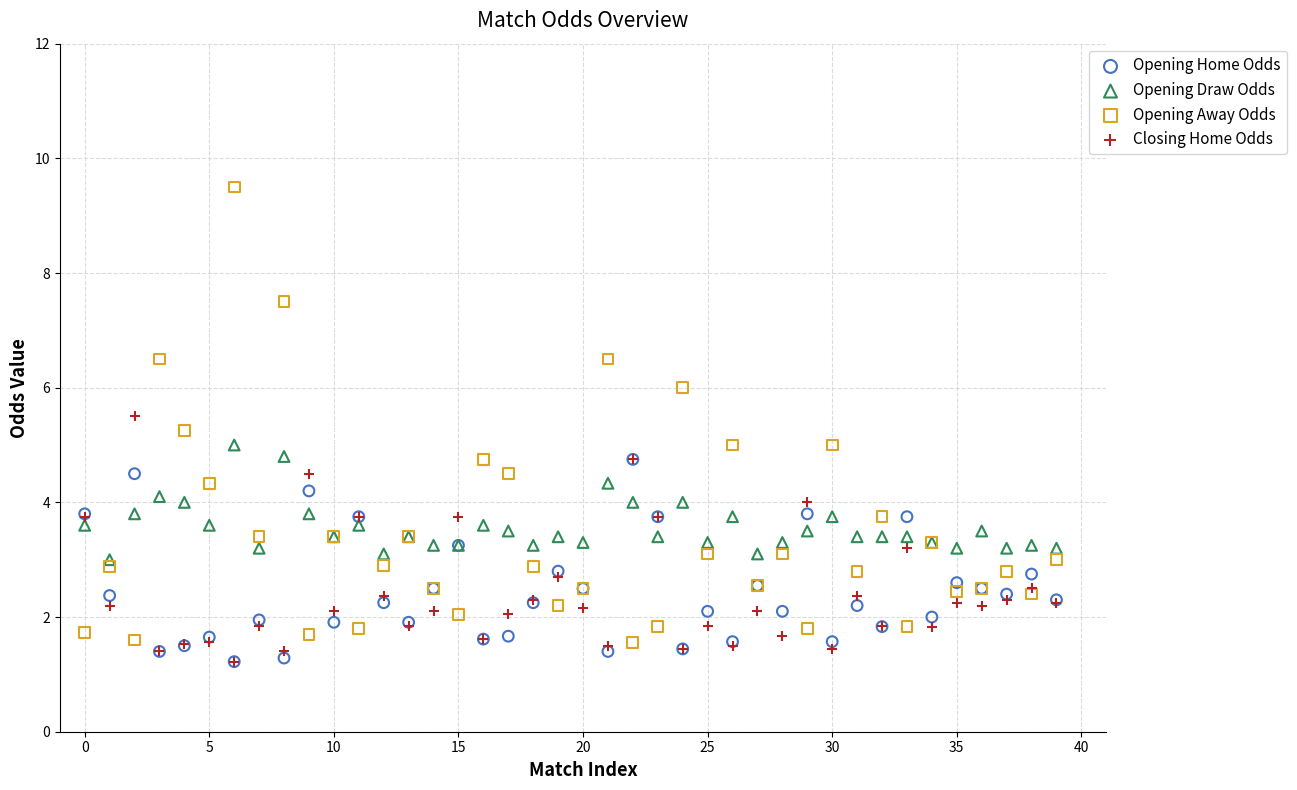

Which series contains the highest Y value?

Opening Away Odds